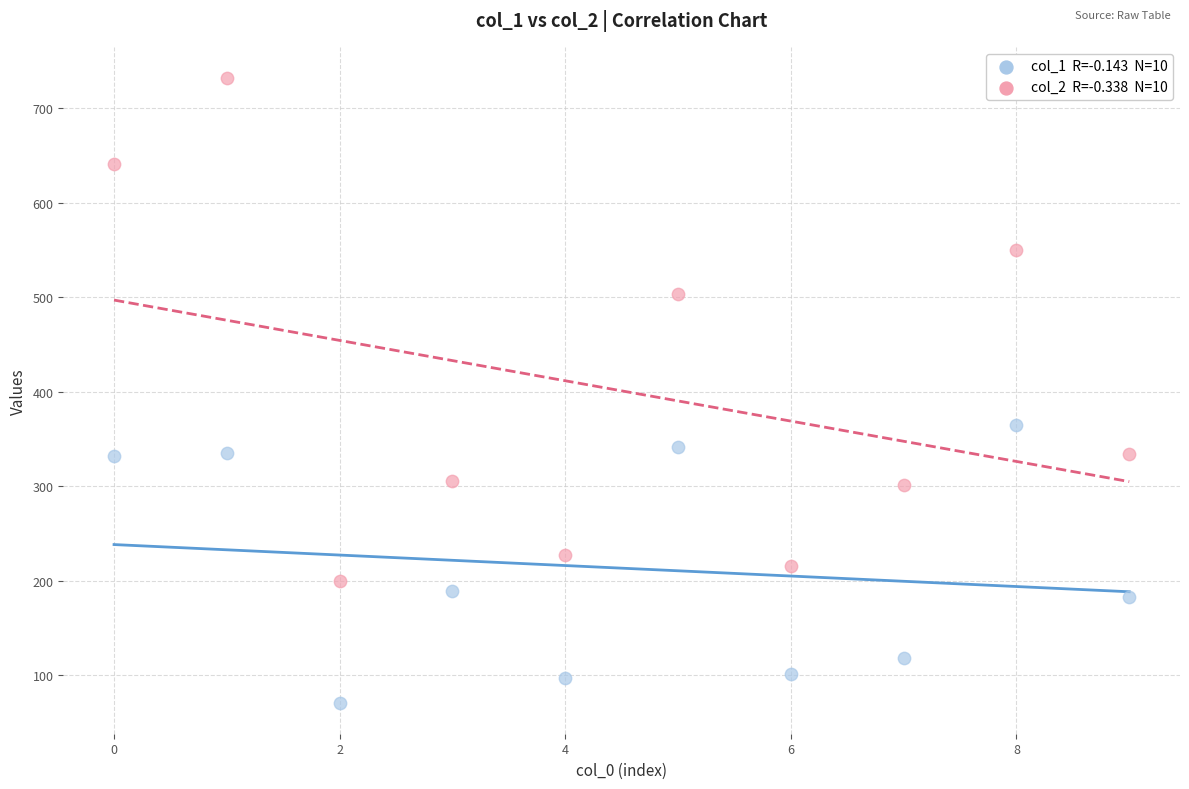

Across all series, what Y value is closest to 401?

365